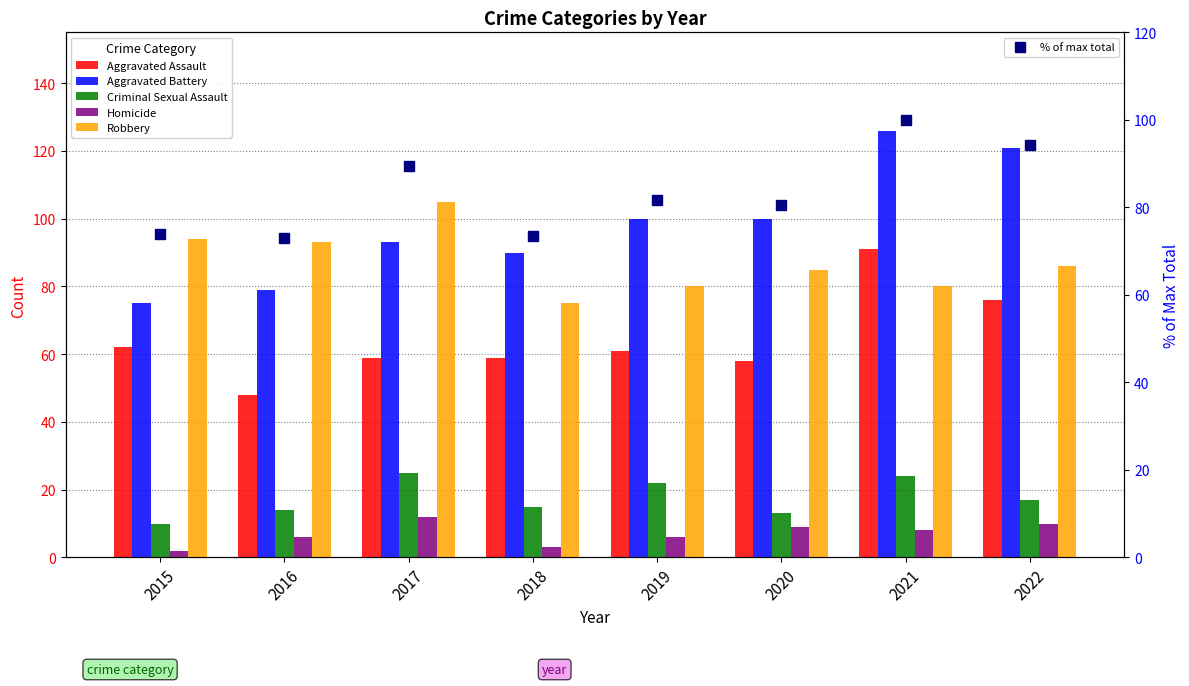

How many categories are shown in the chart?

8